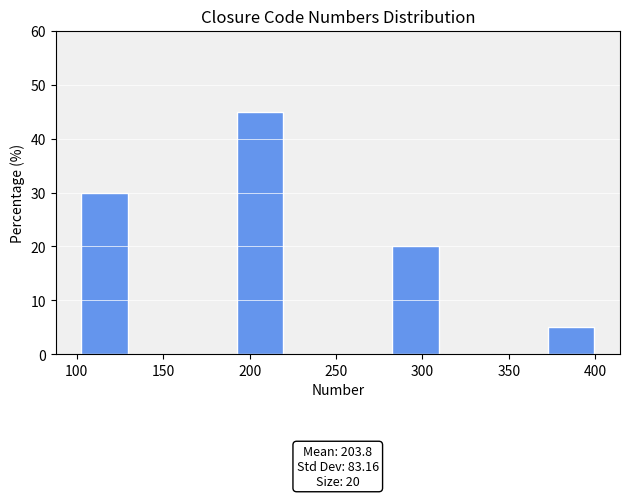

Over which range of the x-axis is the bar tallest?

191 to 221